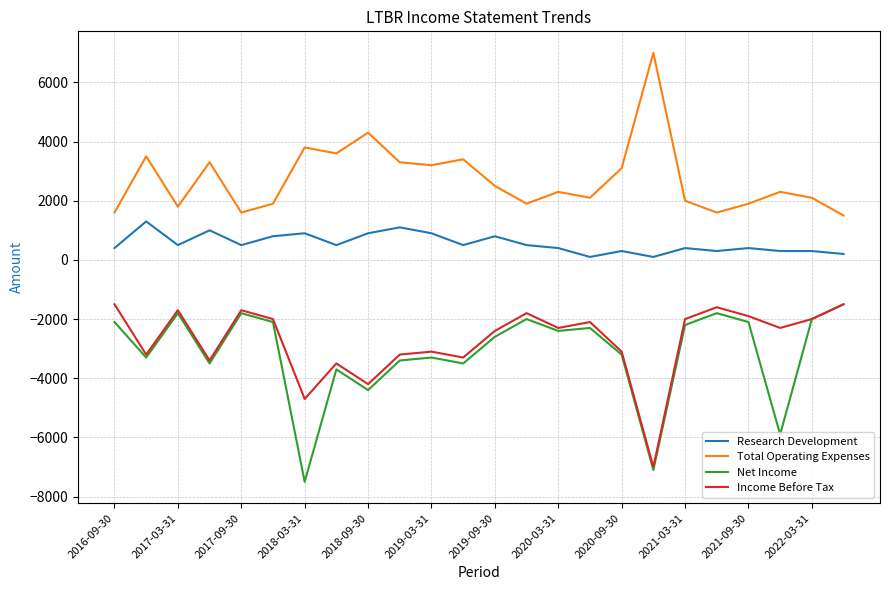

True or false: Income Before Tax and Research Development intersect in this chart.

False